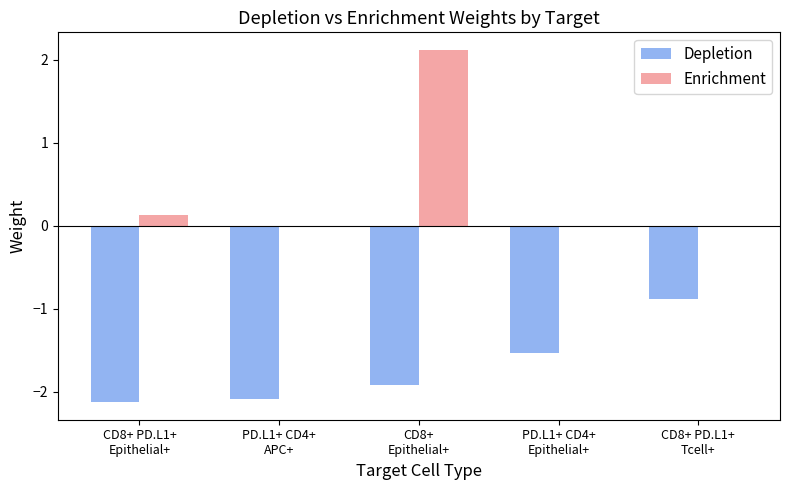

What is the maximum value for Depletion?

-0.9